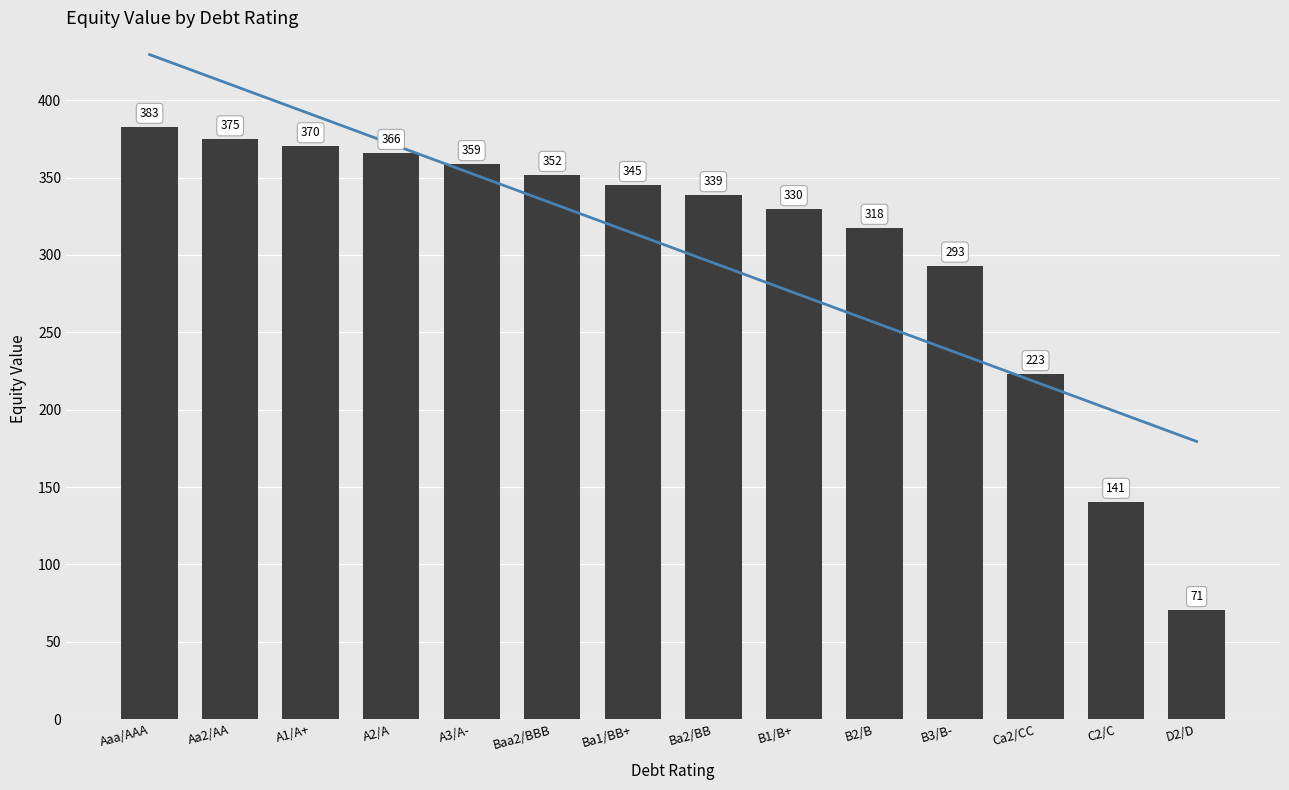

What is the value of the trend bar at the 6th from the left?

333.4